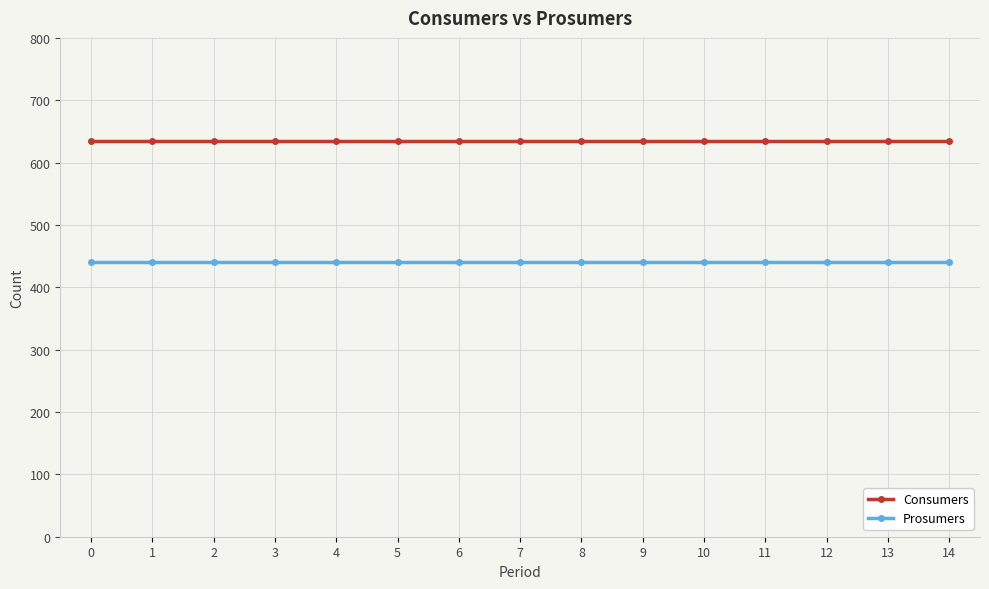

Reading left to right, what are all the values shown in this chart?

Consumers: 0=635	1=635	2=635	3=635	4=635	5=635	6=635	7=635	8=635	9=635	10=635	11=635	12=635	13=635	14=635
Prosumers: 0=440	1=440	2=440	3=440	4=440	5=440	6=440	7=440	8=440	9=440	10=440	11=440	12=440	13=440	14=440